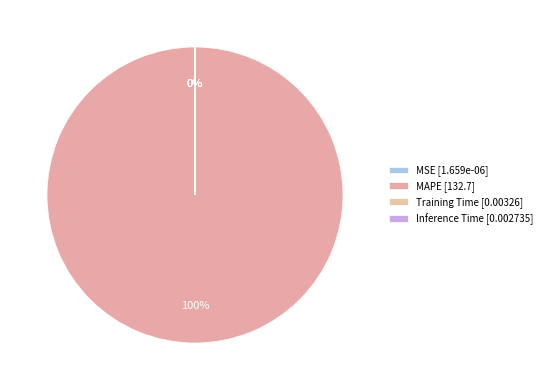

Does any single category account for the majority?

Yes